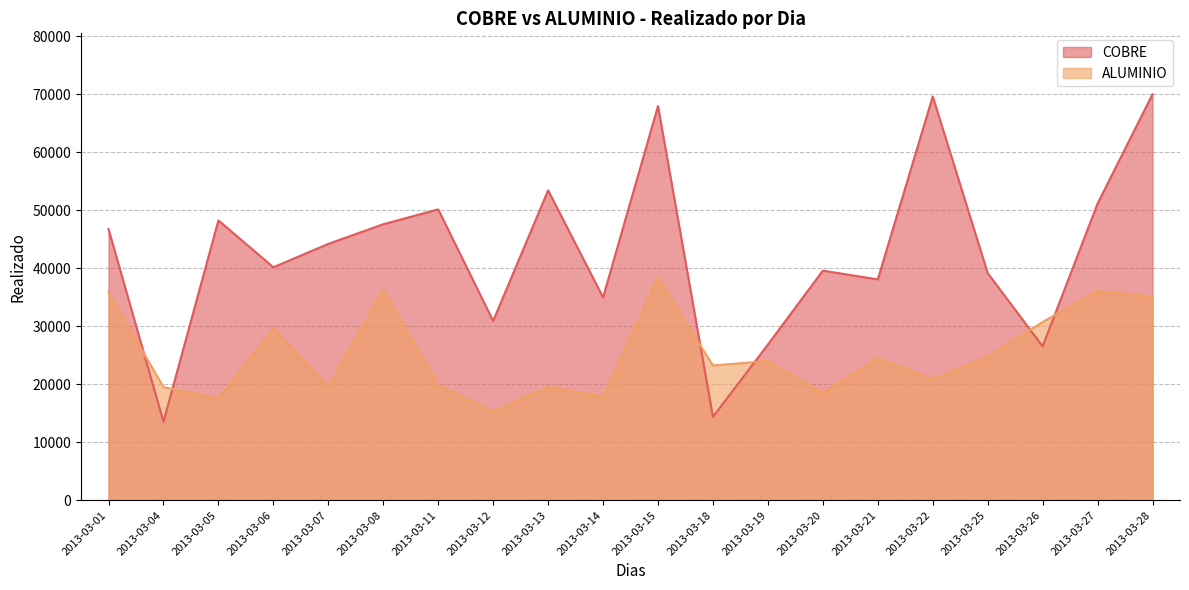

What are all the series names shown in the legend?

COBRE, ALUMINIO